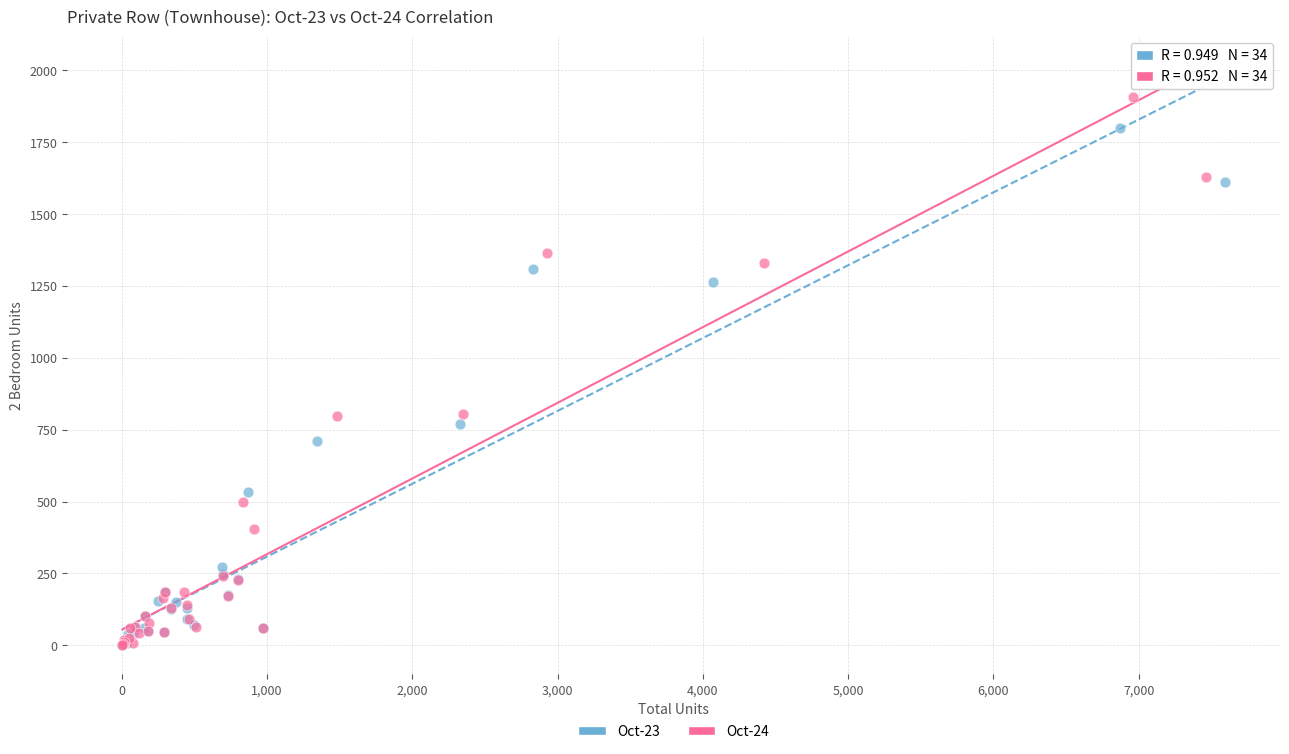

Which series reaches the maximum Y coordinate?

Oct-24